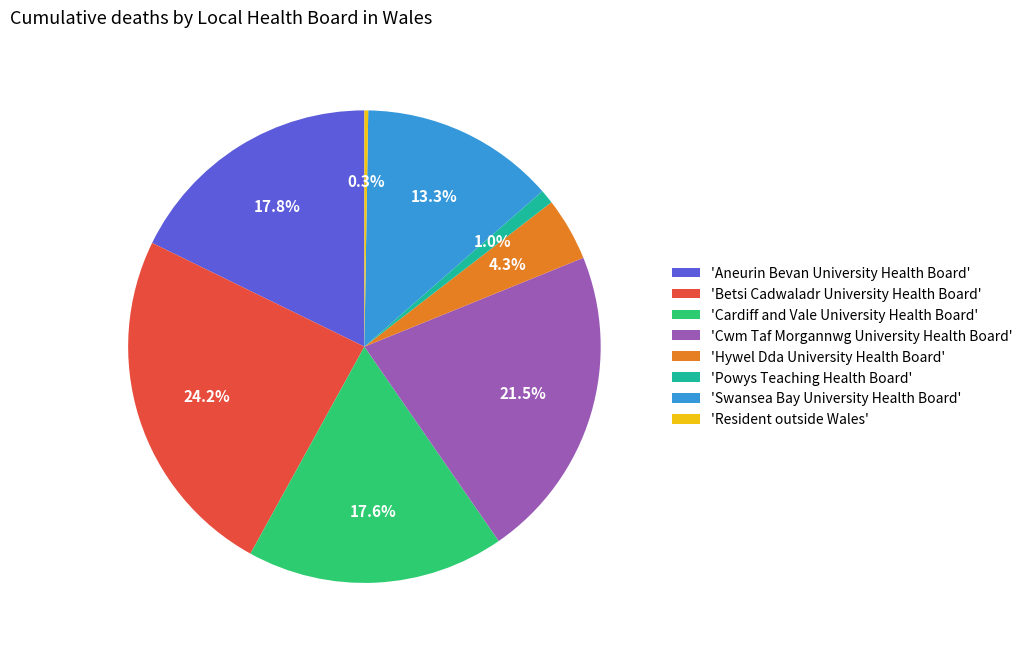

What percentage do 'Swansea Bay University Health Board' and 'Hywel Dda University Health Board' together represent?

17.6%